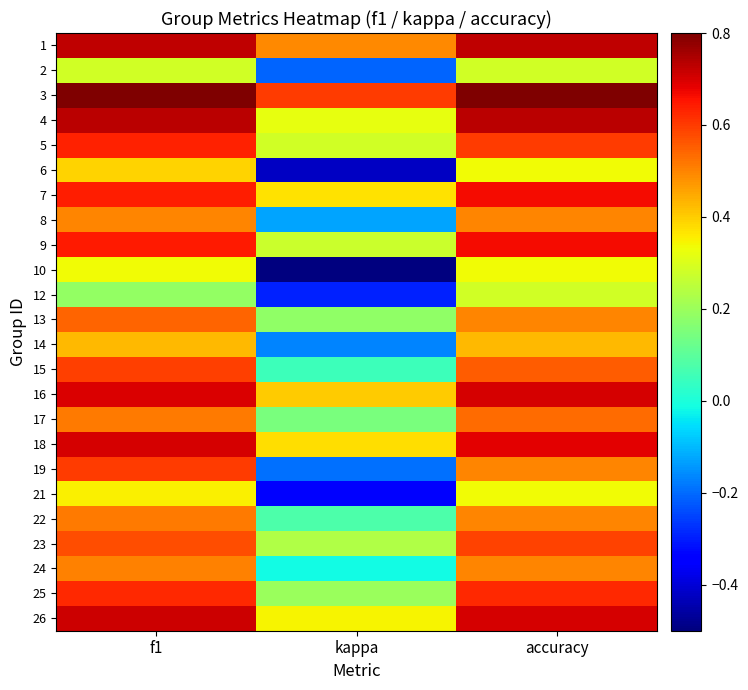

What is the difference between the highest and lowest values at kappa?

1.1